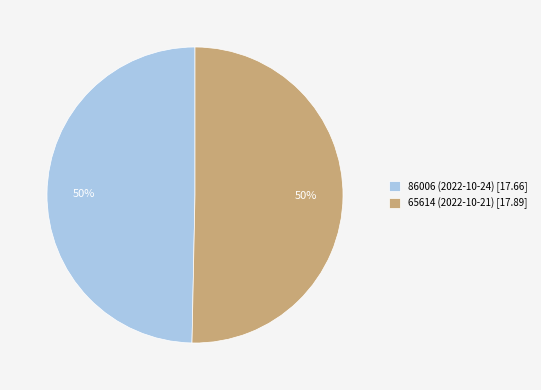

True or false: 86006 (2022-10-24) [17.66] accounts for 63% of the total.

False